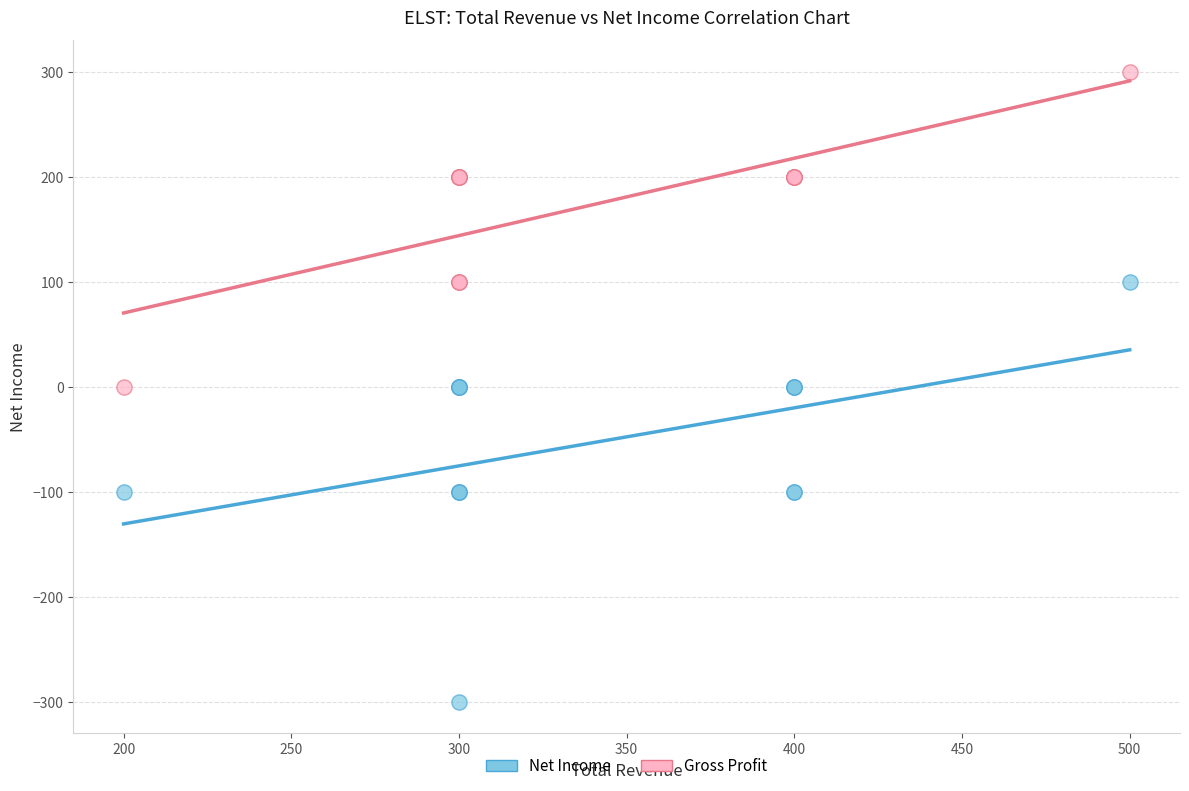

Which series contains the lowest Y value?

Net Income